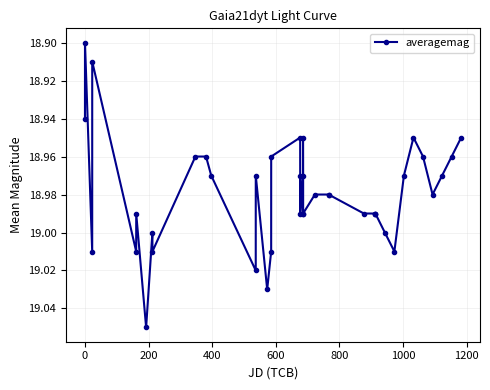

True or false: the data has more than 2 interior local peaks.

True